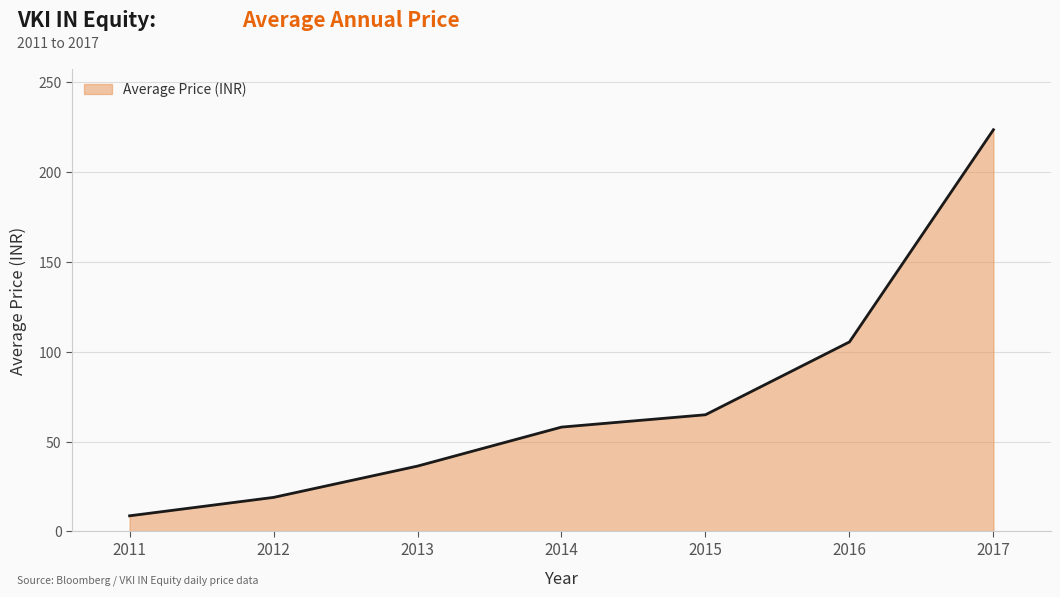

Reading right to left, what are all the values shown in this chart?

2017=223.4	2016=105.4	2015=64.9	2014=58.0	2013=36.4	2012=18.9	2011=8.7